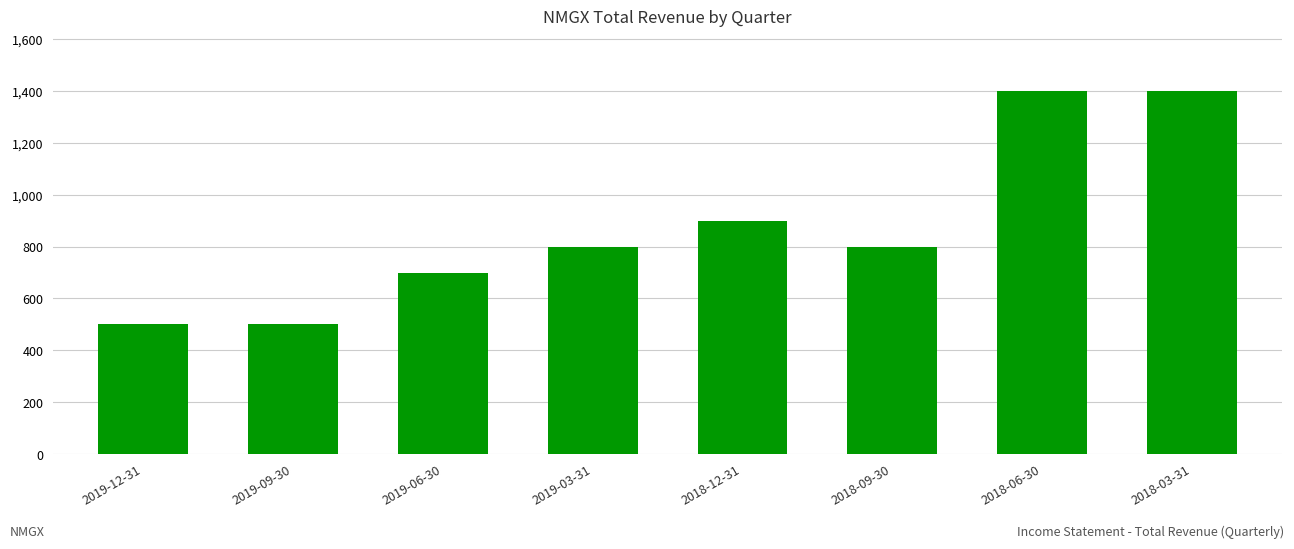

What is the label of the 5th bar from the left?

2018-12-31